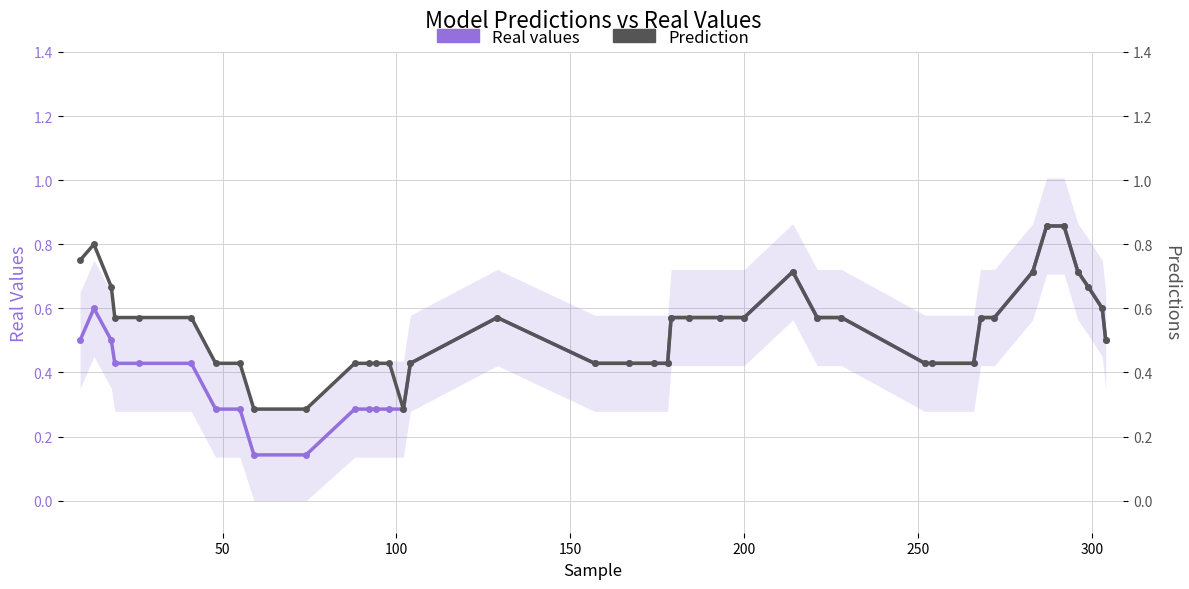

What is the lowest value of the Real values series?

0.1